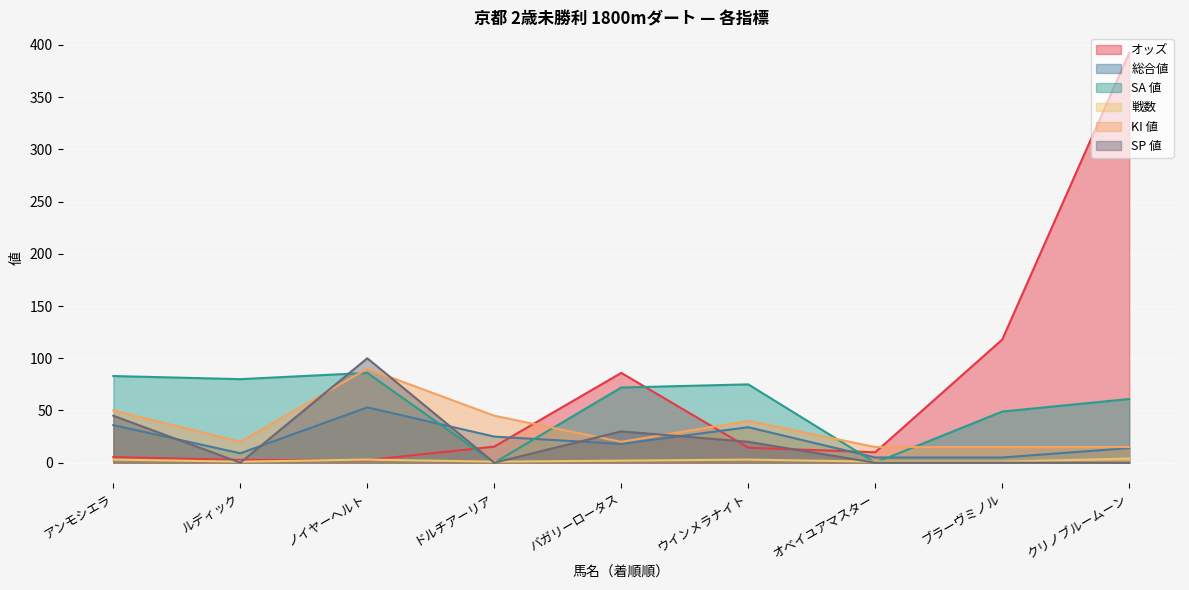

Which series has the largest range (max minus min)?

オッズ